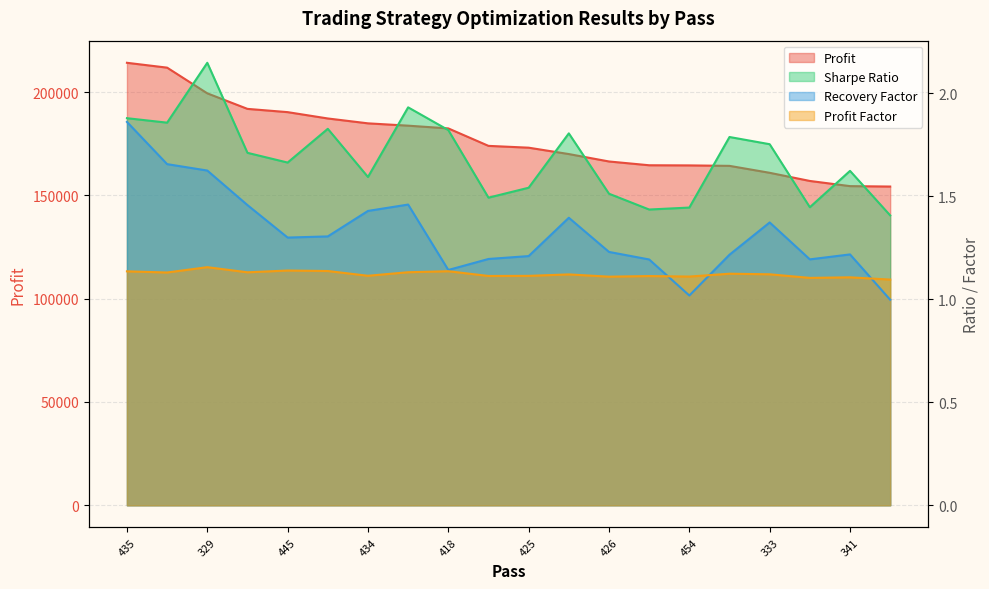

Which series has the largest total across all categories?

Profit